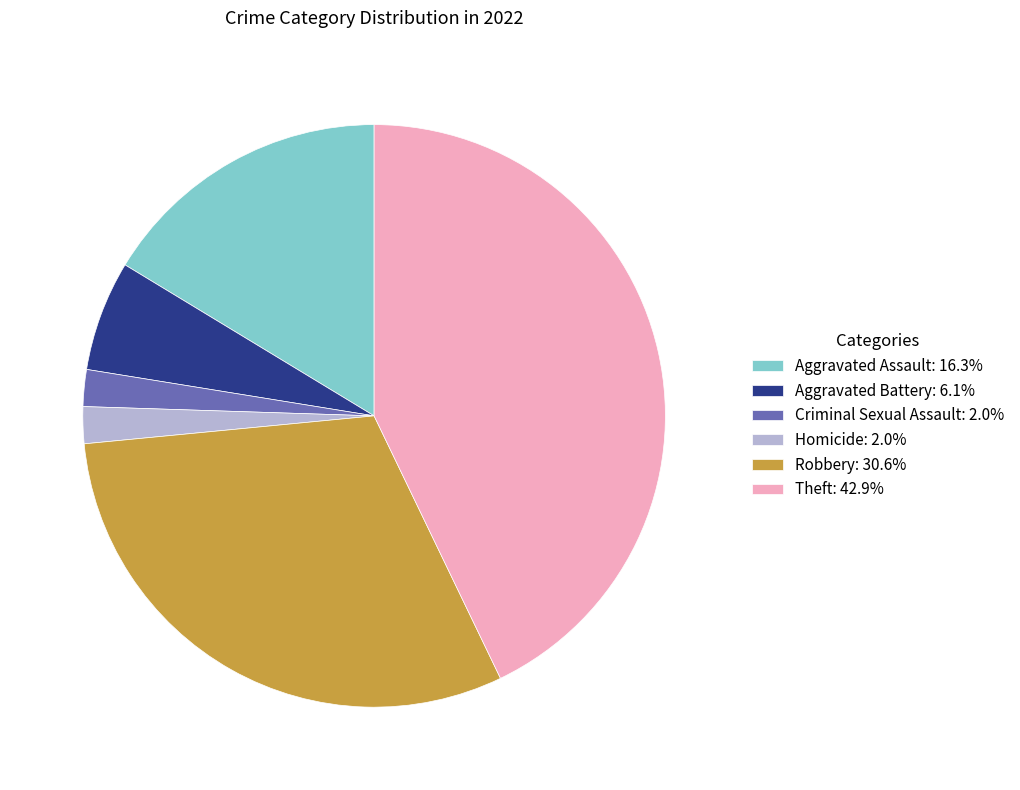

Is the sum of Theft: 42.9% and Aggravated Battery: 6.1% greater than half?

No